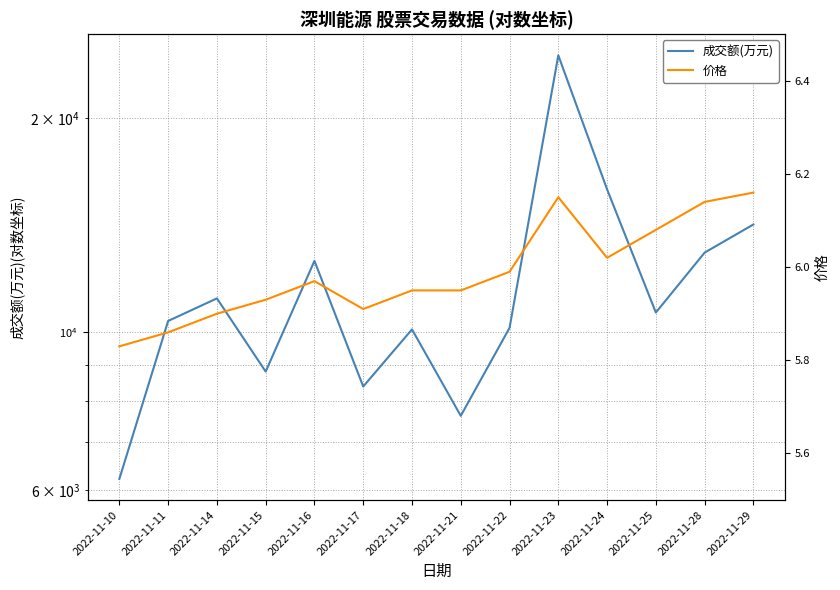

What are all the series names shown in the legend?

成交额(万元), 价格